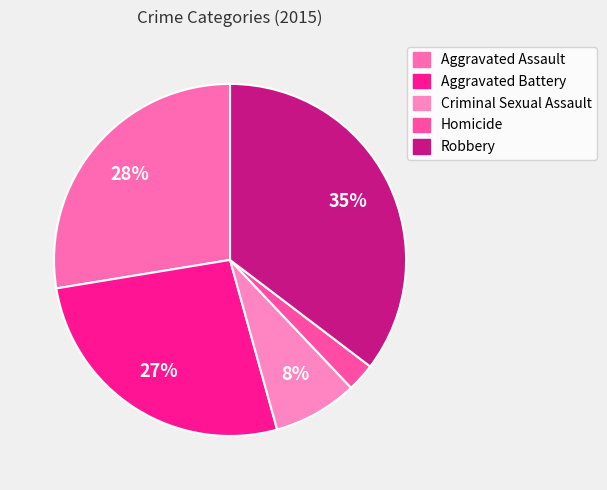

Which has a higher value, Homicide or Robbery?

Robbery